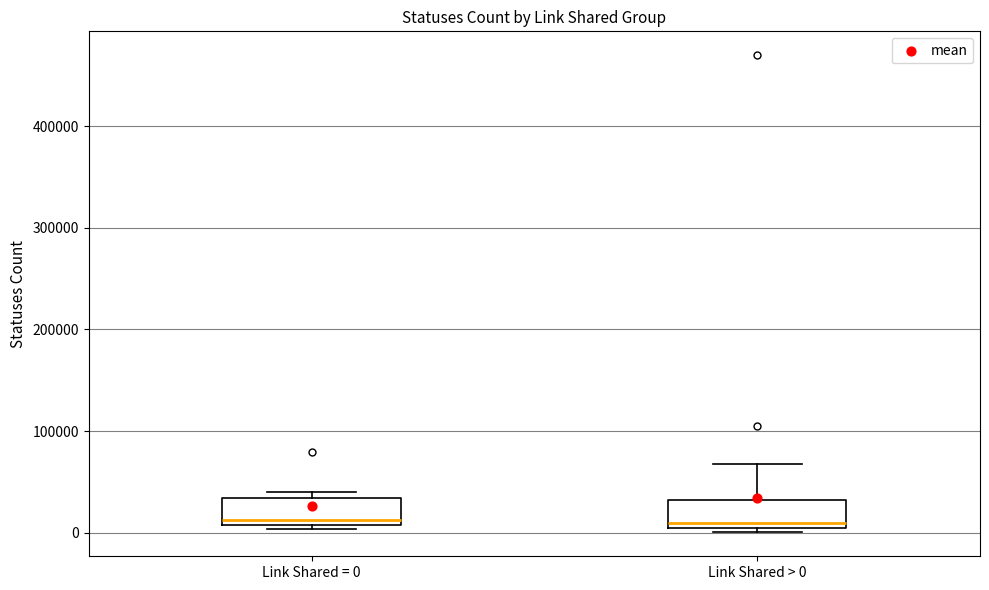

Reading left to right, read every box against the y-axis: the position of its median line, the range the box covers, and the ends of its whiskers. The values are not printed on the chart, so give them approximately, as read against the axis.

Link Shared = 0: median 10000 (just above the box's lower edge), box 10000 to 30000, whiskers 0 to 40000
Link Shared > 0: median 10000, box 0 to 30000, whiskers 0 (just below the box's lower edge) to 70000